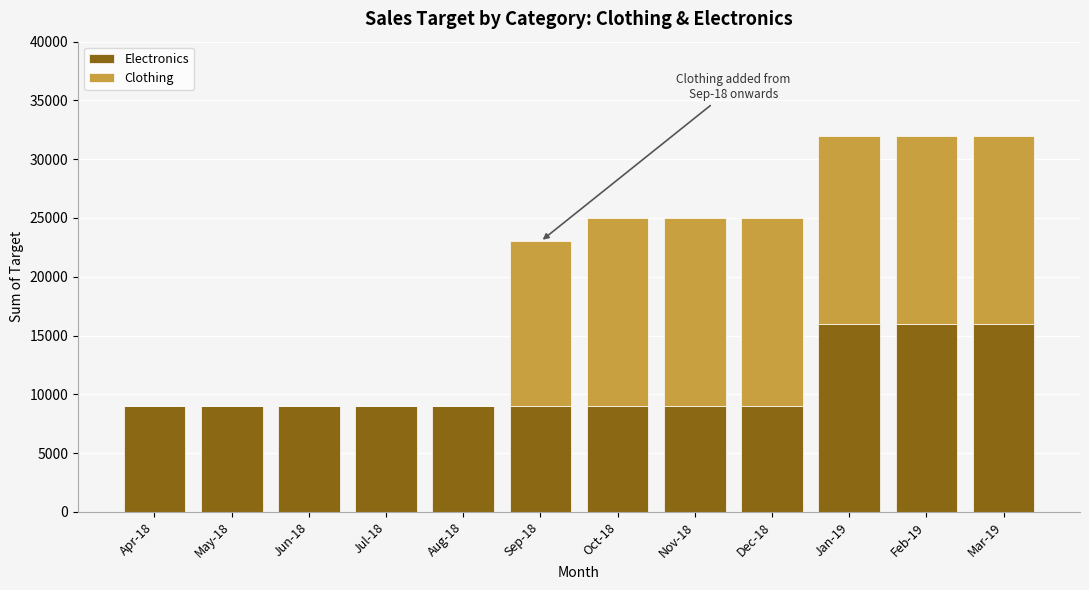

The value of Electronics at Oct-18 is 14488. True or false?

False